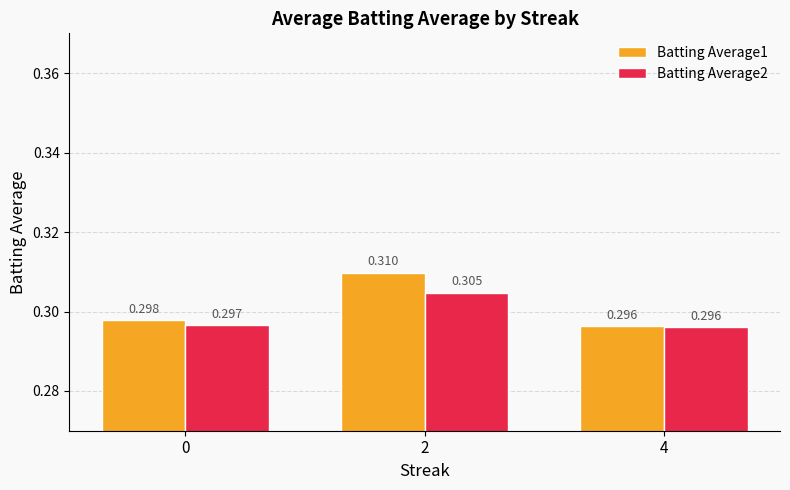

Is the value of Batting Average1 at 0 greater than the value of Batting Average2 at 2?

No